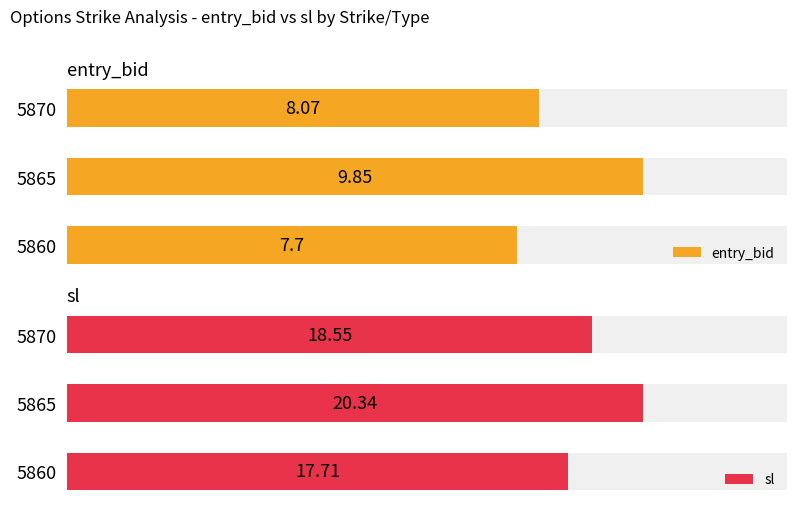

What is the sum of the entry_bid values at 5870 and 5860?

15.8